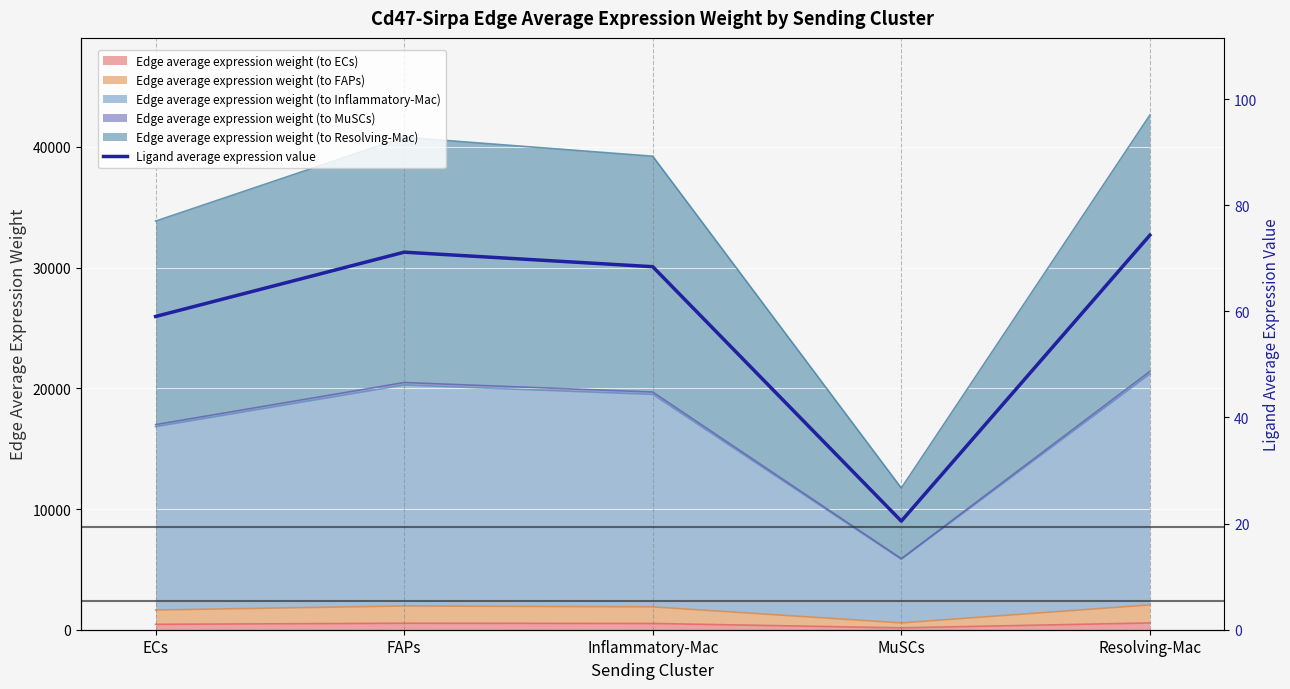

How many lines are shown in the chart?

1